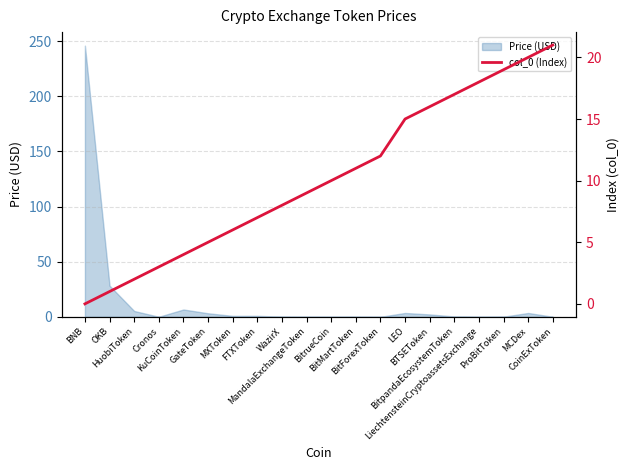

How many data points are less than 10?

10